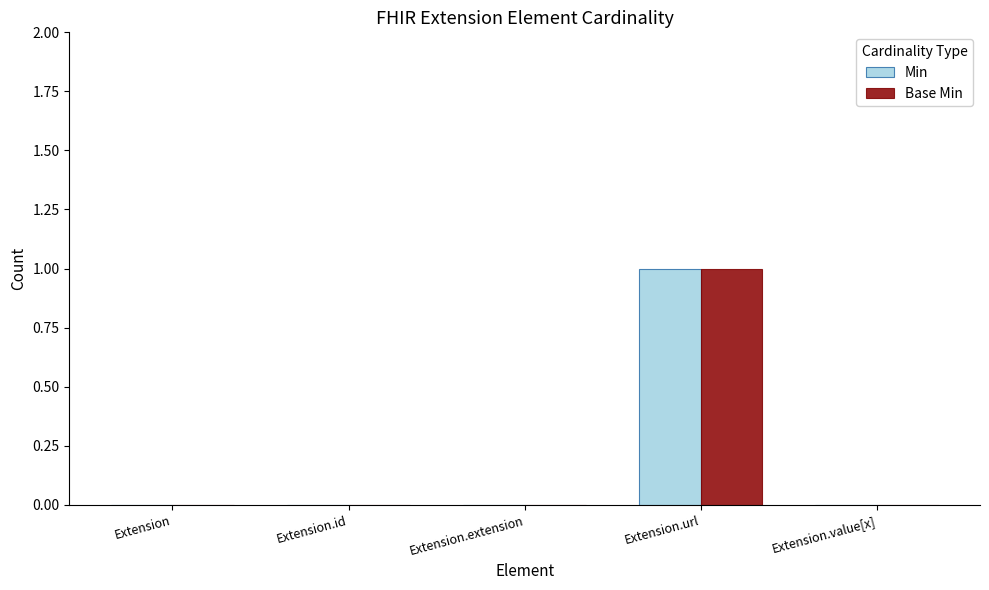

Is the value of Min at Extension.value[x] greater than the value of Base Min at Extension.url?

No